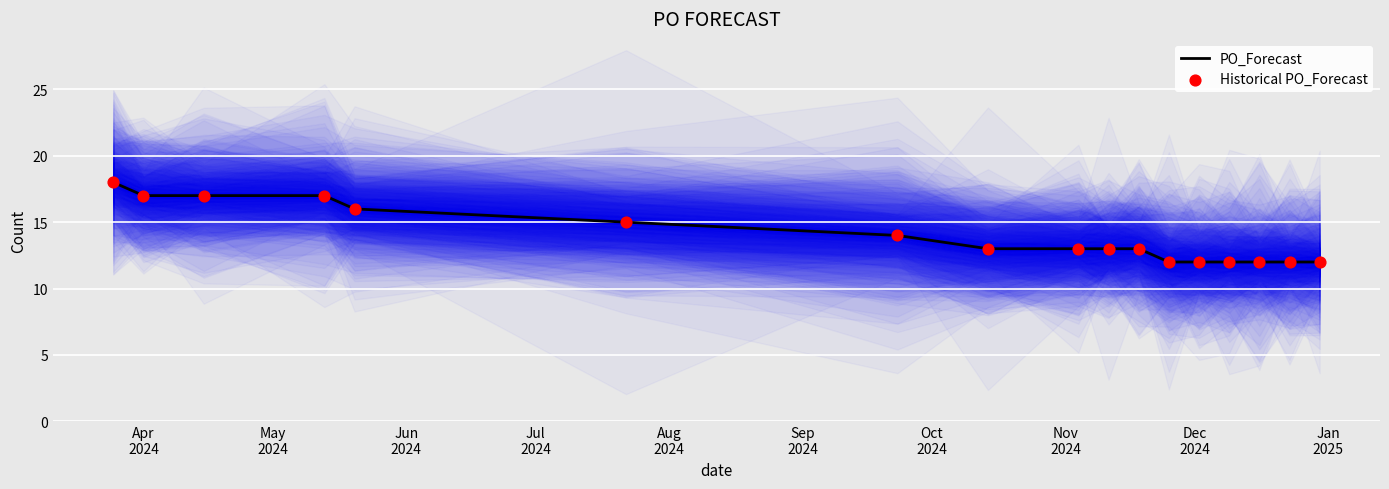

Which series has the largest Y range (max minus min)?

PO_Forecast